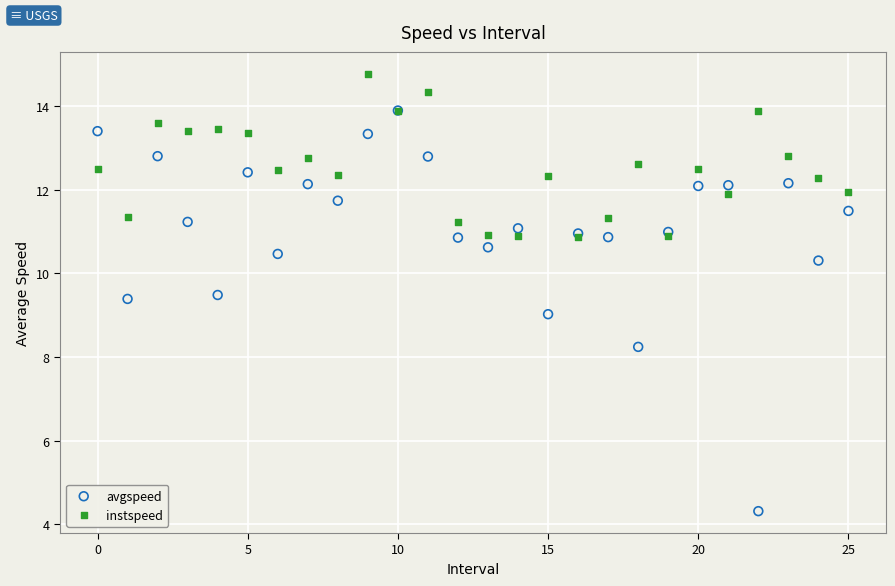

What are all the series names shown in the legend?

avgspeed, instspeed